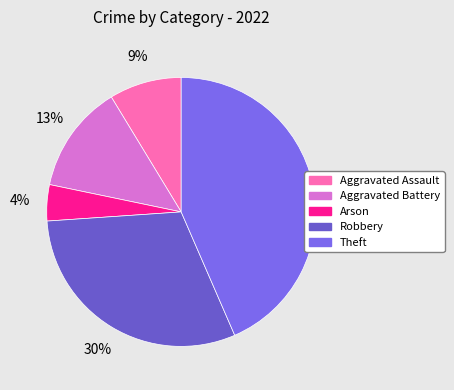

Is the sum of Theft and Aggravated Battery greater than half?

Yes